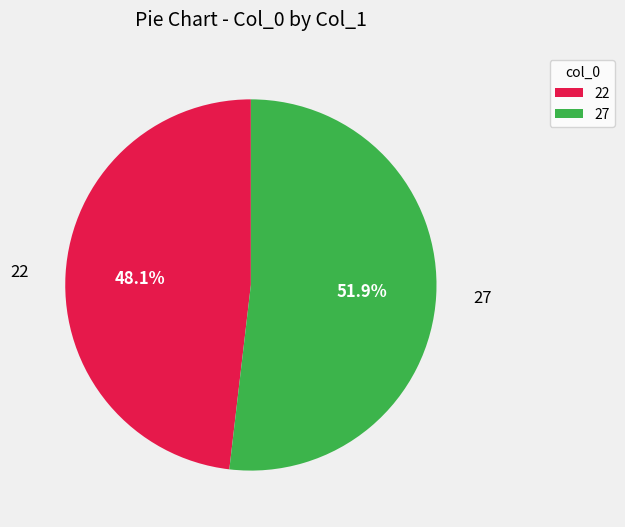

What is the ratio of the value at 27 to the value at 22?

1.1